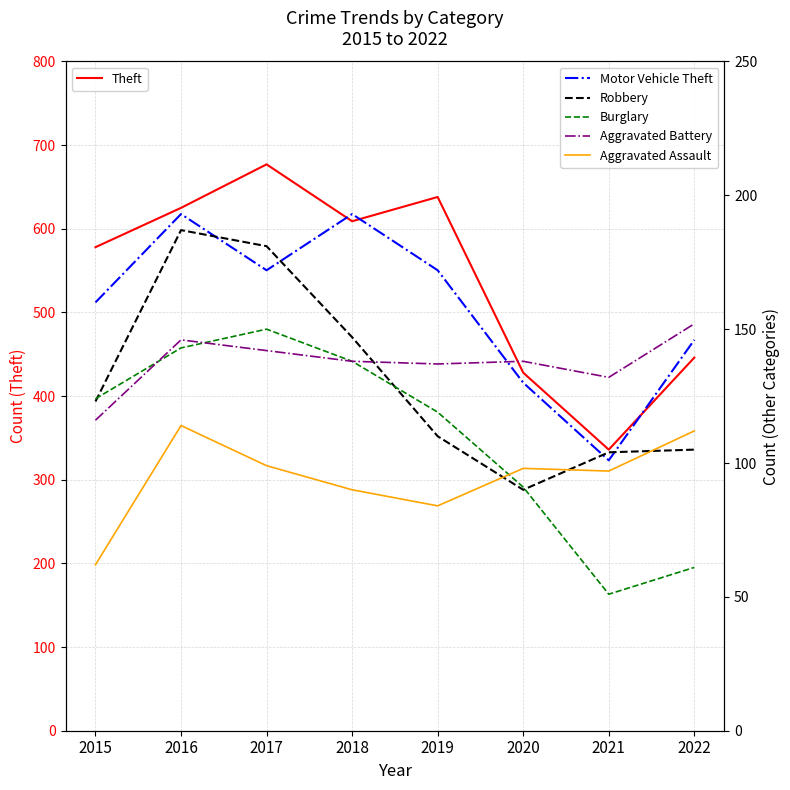

True or false: Aggravated Assault and Aggravated Battery intersect in this chart.

False